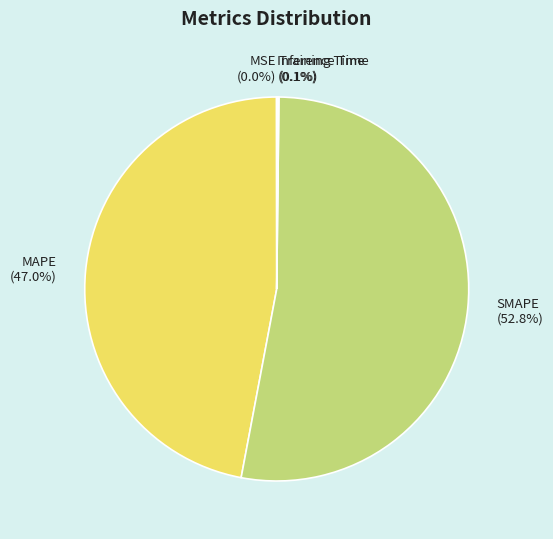

What is the largest slice in the pie chart?

SMAPE